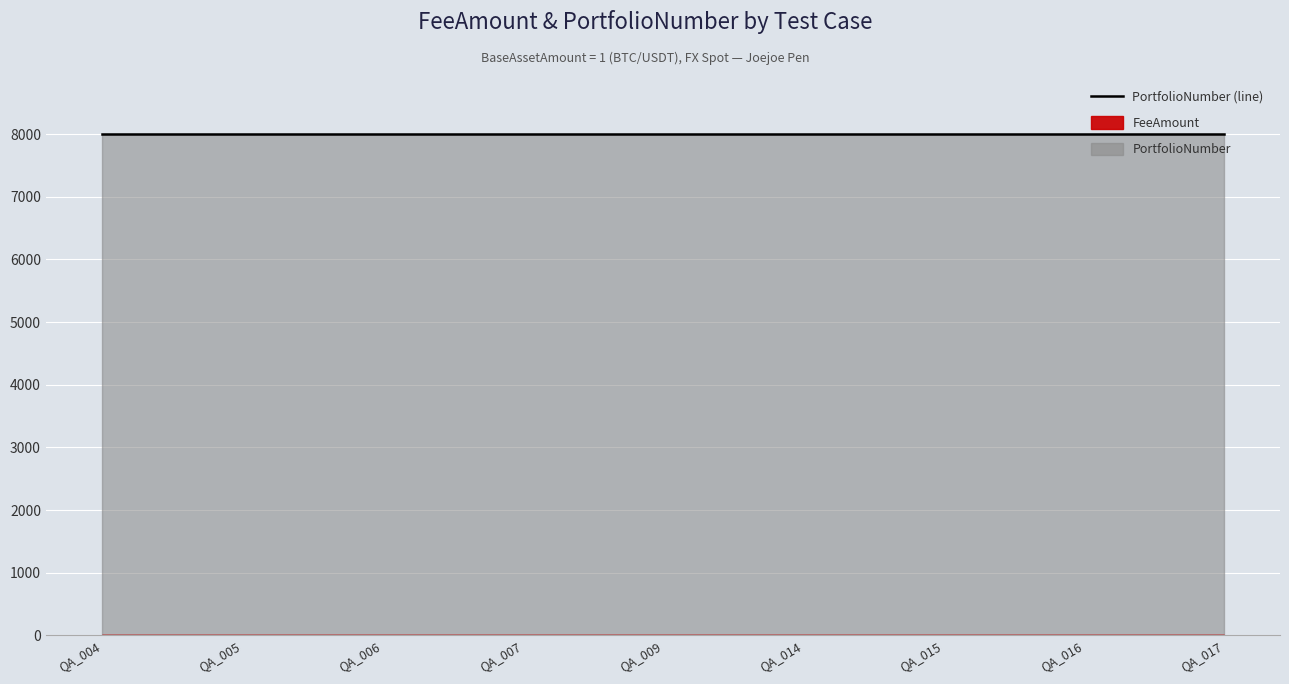

Between QA_009 and QA_016, which is larger?

QA_009